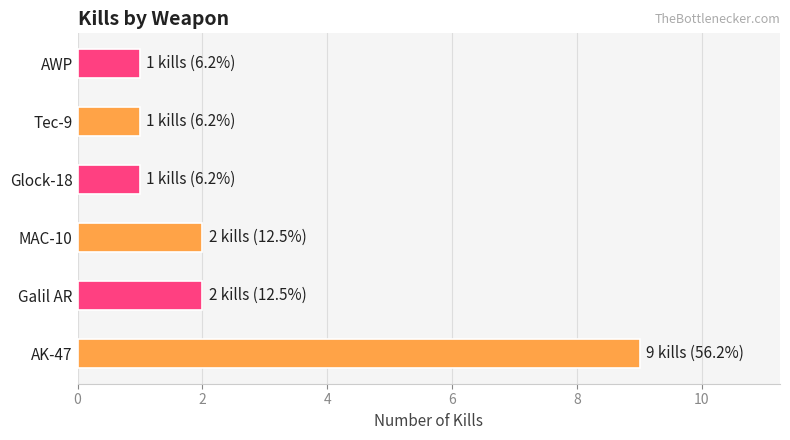

The chart shows a value of 9 at AK-47. True or false?

True